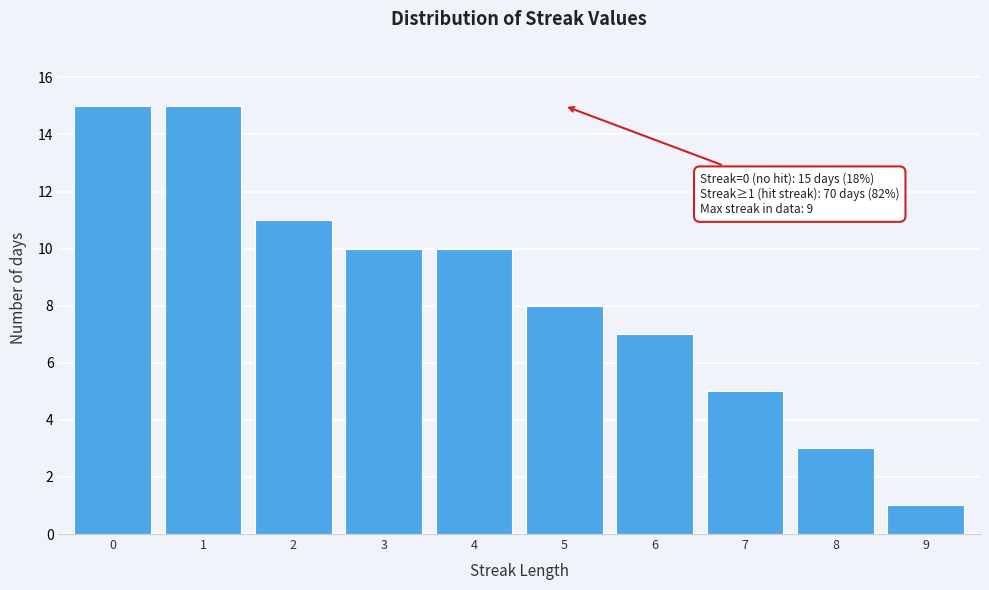

Reading left to right, transcribe all the data shown in this chart.

15	15	11	10	10	8	7	5	3	1